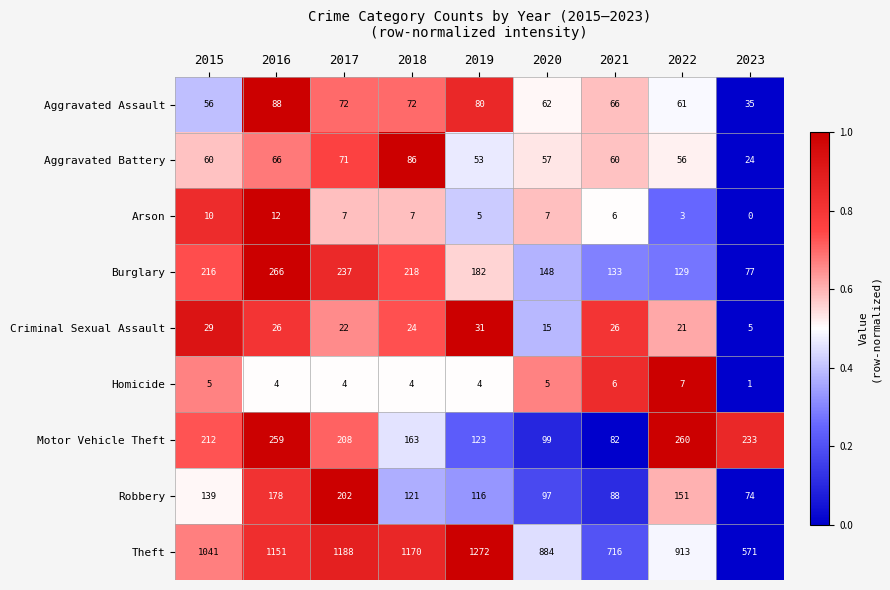

Is it true that Homicide equals 7 at 2022?

True